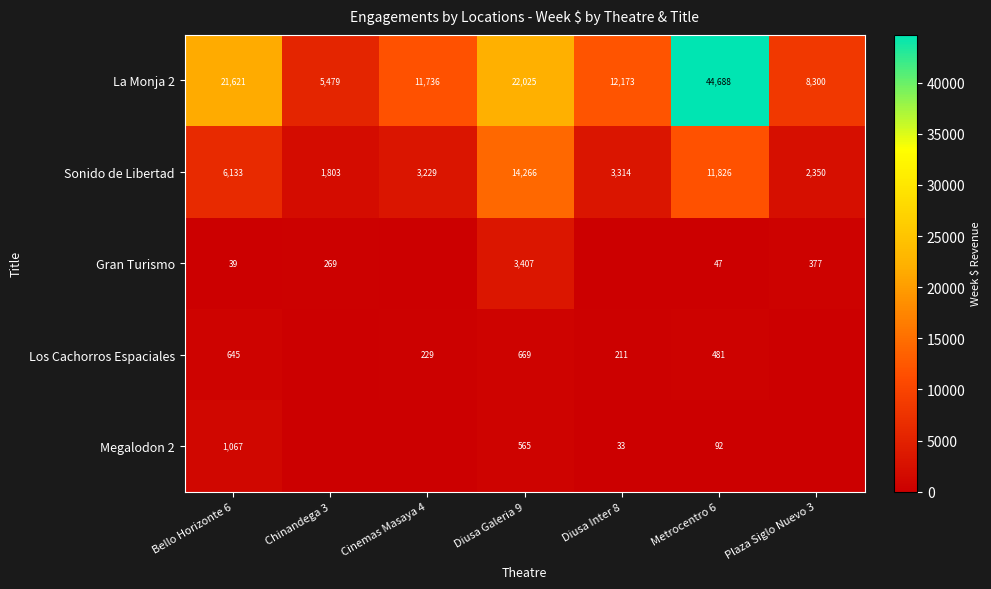

Where does the Sonido de Libertad series first go above 3314?

Bello Horizonte 6